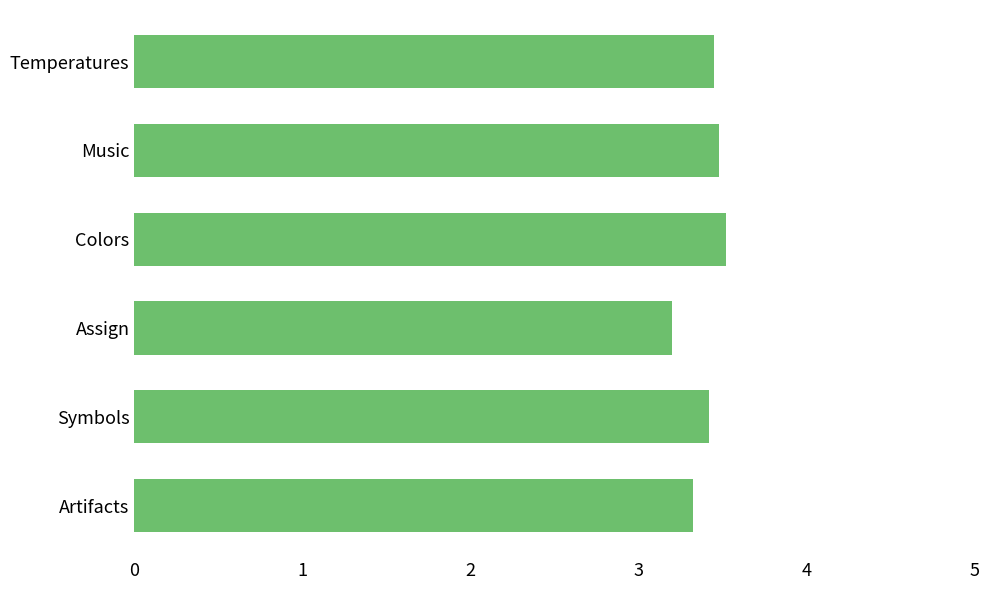

What is the average value?

3.4